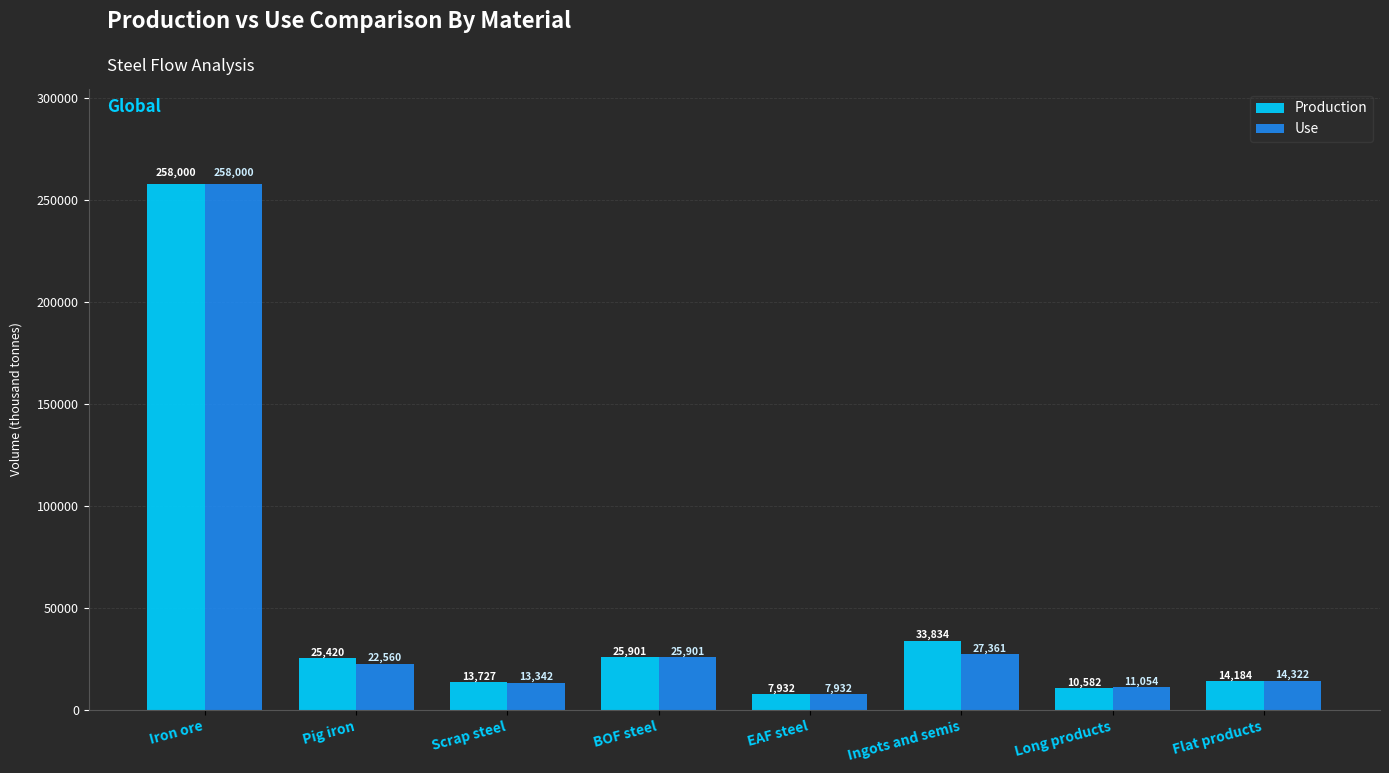

Is the value of Use at Scrap steel greater than the value of Production at Long products?

Yes